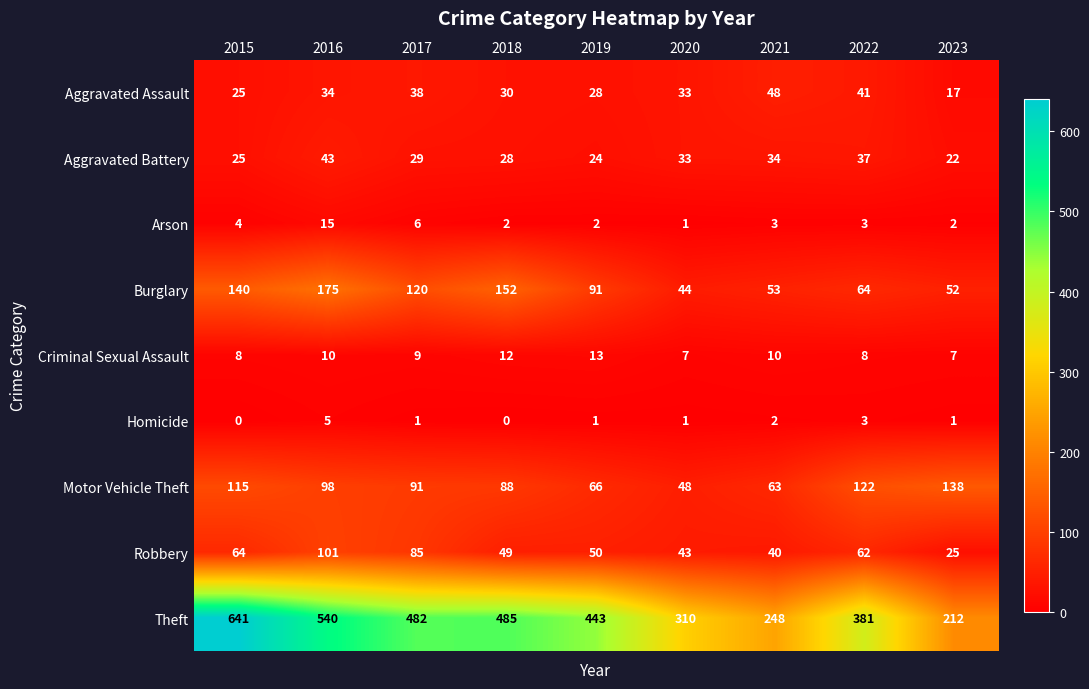

At which category is the sum across all series the highest?

2015